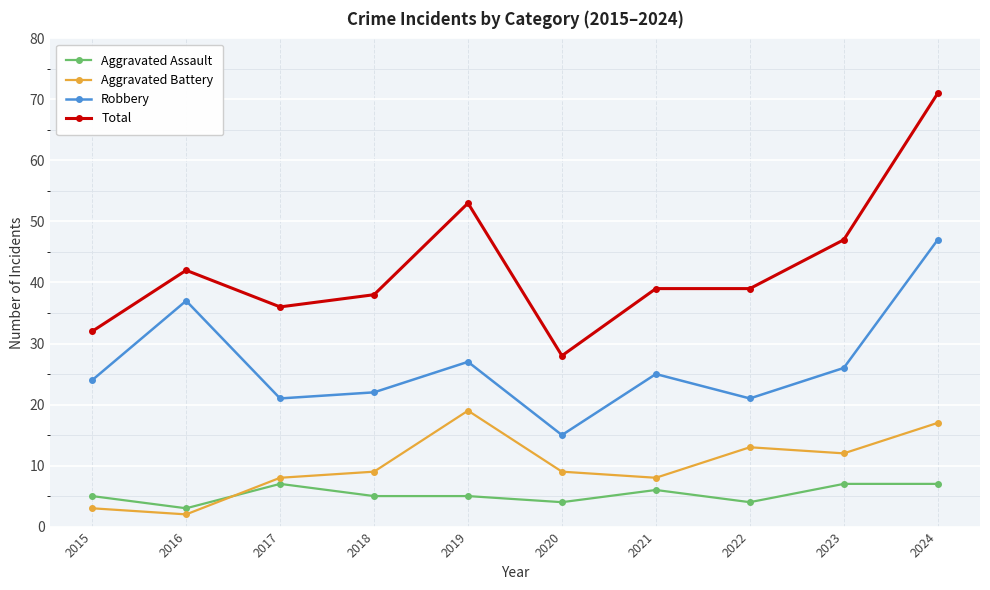

What is the average value of the Aggravated Battery series?

10